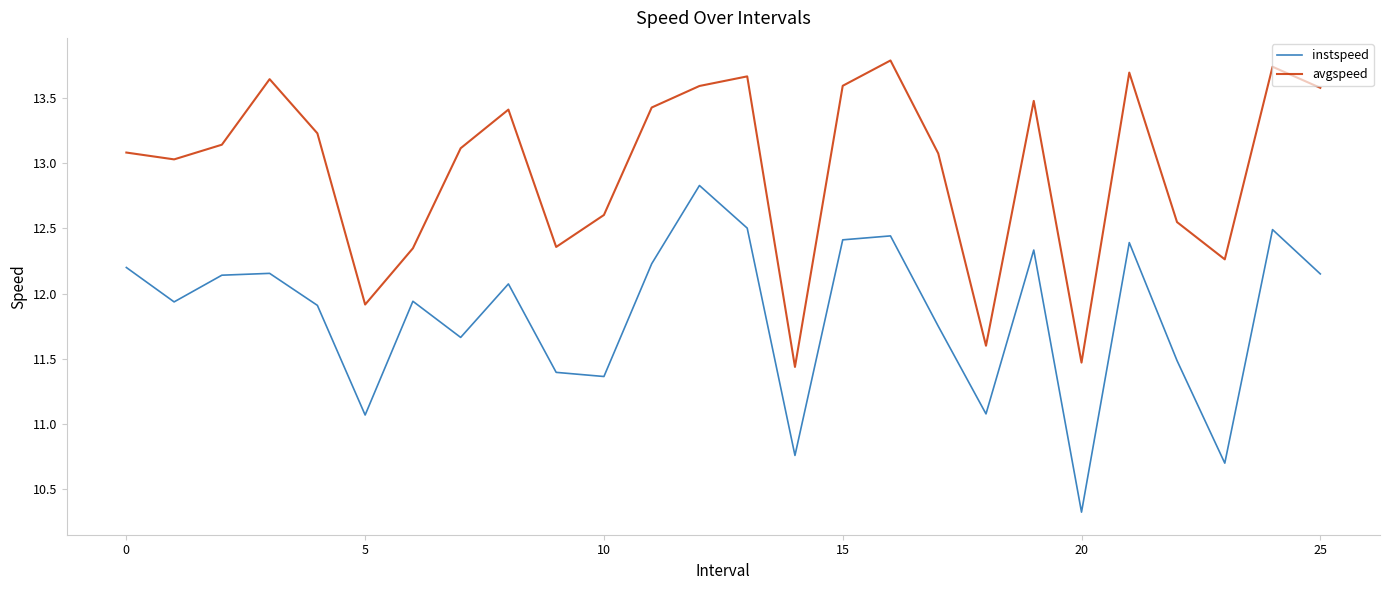

What is the difference between the maximum and minimum values in the instspeed series?

2.5